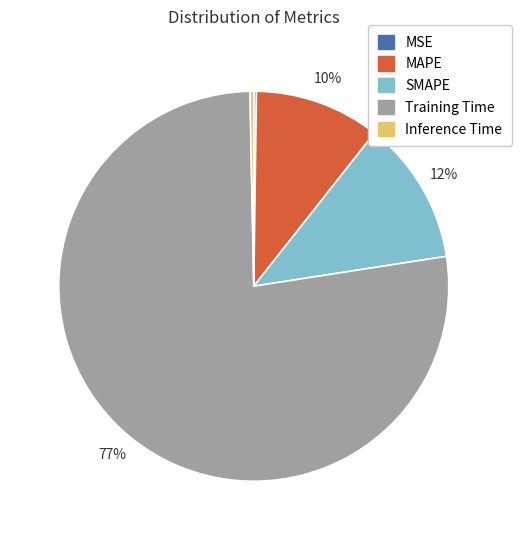

To the nearest percent, what is the difference between the MAPE and Inference Time slice percentages?

10%